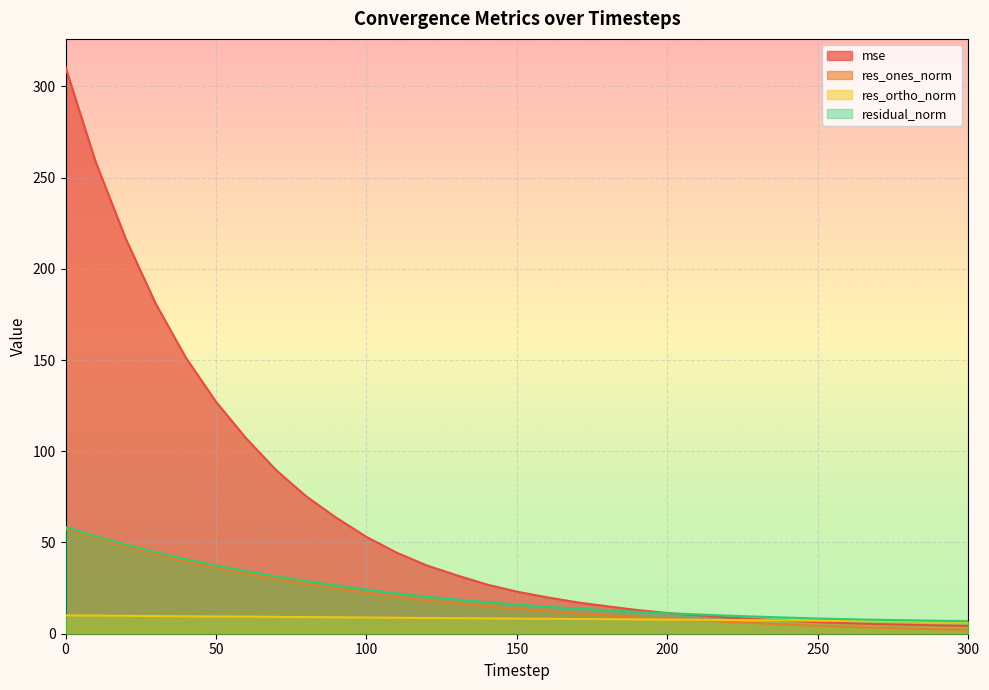

Reading left to right, what are all the values shown in this chart?

mse: 0=310.5	10=258.7	20=216.6	30=180.8	40=151.3	50=127.1	60=107.1	70=89.6	80=75.3	90=63.5	100=53.1	110=44.4	120=37.4	130=32.0	140=27.0	150=23.0	160=19.9	170=17.2	180=15.0	190=13.0	200=11.4	210=10.2	220=8.9	230=8.0	240=7.1	250=6.3	260=5.8	270=5.3	280=5.0	290=4.6	300=4.3
res_ones_norm: 0=57.6	10=52.4	20=47.8	30=43.5	40=39.7	50=36.2	60=33.0	70=30.0	80=27.3	90=24.9	100=22.5	110=20.3	120=18.4	130=16.7	140=15.0	150=13.6	160=12.3	170=11.1	180=10.1	190=9.0	200=8.1	210=7.3	220=6.5	230=5.8	240=5.0	250=4.3	260=3.8	270=3.3	280=2.8	290=2.4	300=2.1
res_ortho_norm: 0=10.1	10=9.9	20=9.8	30=9.7	40=9.6	50=9.5	60=9.4	70=9.2	80=9.1	90=9.0	100=8.9	110=8.8	120=8.6	130=8.5	140=8.4	150=8.3	160=8.2	170=8.1	180=8.0	190=7.9	200=7.7	210=7.6	220=7.5	230=7.4	240=7.3	250=7.1	260=7.0	270=6.9	280=6.8	290=6.7	300=6.6
residual_norm: 0=58.4	10=53.3	20=48.8	30=44.6	40=40.8	50=37.4	60=34.3	70=31.4	80=28.8	90=26.4	100=24.2	110=22.1	120=20.3	130=18.8	140=17.2	150=15.9	160=14.8	170=13.8	180=12.9	190=11.9	200=11.2	210=10.6	220=9.9	230=9.4	240=8.8	250=8.3	260=8.0	270=7.6	280=7.4	290=7.1	300=6.9